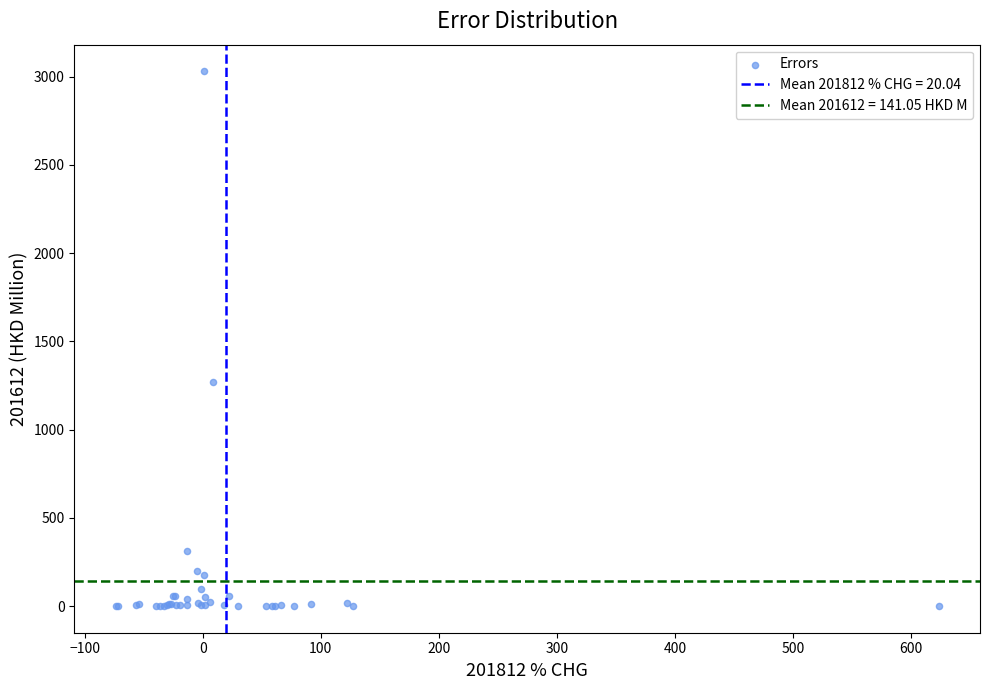

What Y value in the scatter plot is closest to 1514?

1270.0